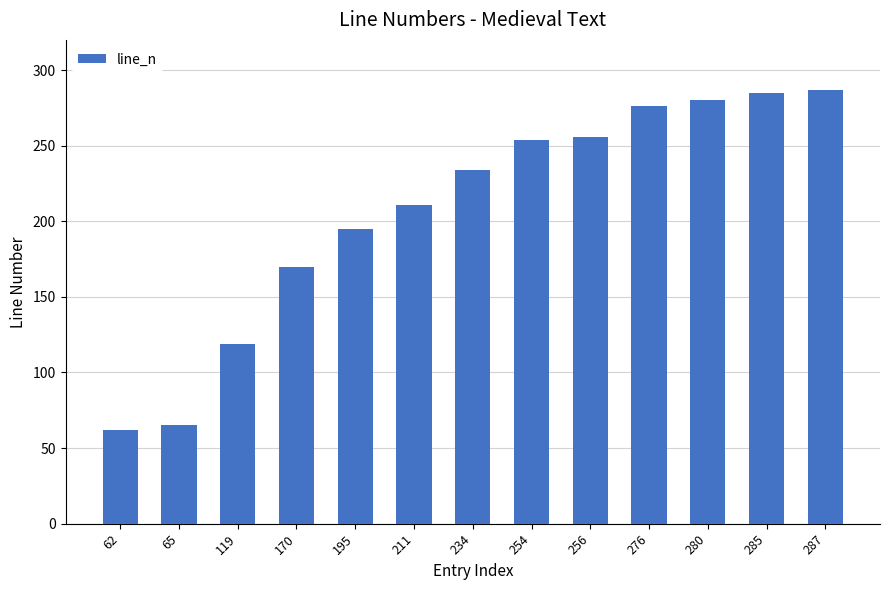

What is the difference between the maximum and minimum values?

225